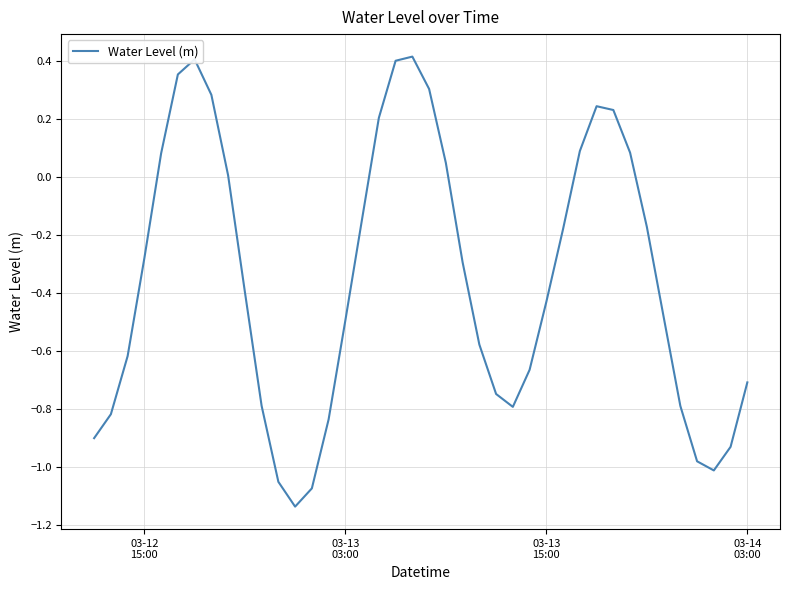

Reading left to right, list all the values displayed in this chart.

-0.9	-0.8	-0.6	-0.3	0.1	0.4	0.4	0.3	0.0	-0.4	-0.8	-1.1	-1.1	-1.1	-0.8	-0.5	-0.1	0.2	0.4	0.4	0.3	0.0	-0.3	-0.6	-0.7	-0.8	-0.7	-0.4	-0.2	0.1	0.2	0.2	0.1	-0.2	-0.5	-0.8	-1.0	-1.0	-0.9	-0.7